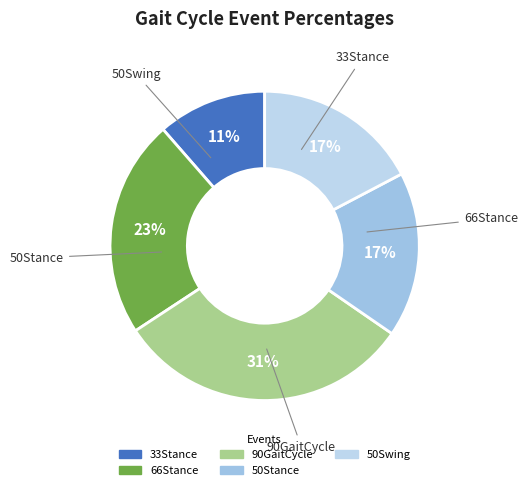

To the nearest percent, what is the combined percentage of 50Swing and 90GaitCycle?

48%